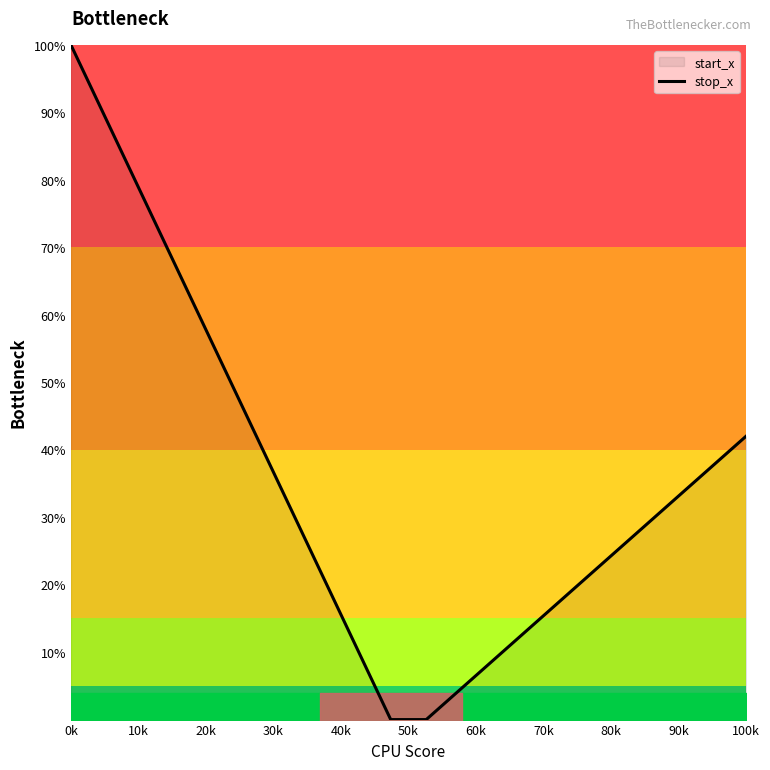

Reading left to right, extract all data points from this chart.

100.0	88.9	77.8	66.7	55.6	44.4	33.3	22.2	11.1	0.0	0.0	4.7	9.3	14.0	18.7	23.3	28.0	32.7	37.3	42.0